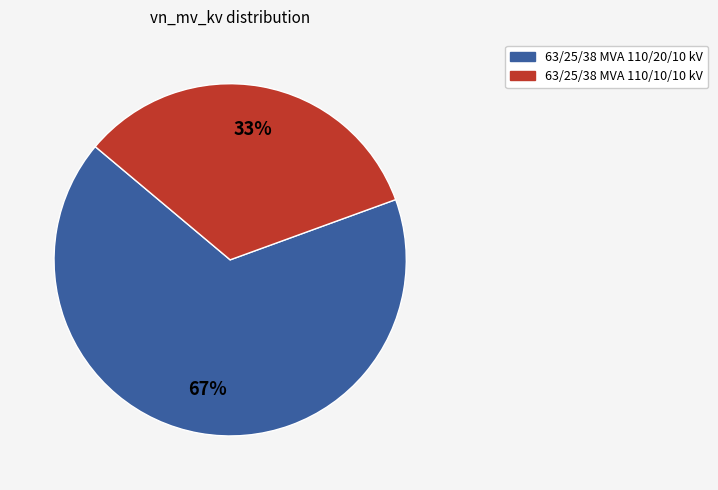

How many segments does this pie chart have?

2